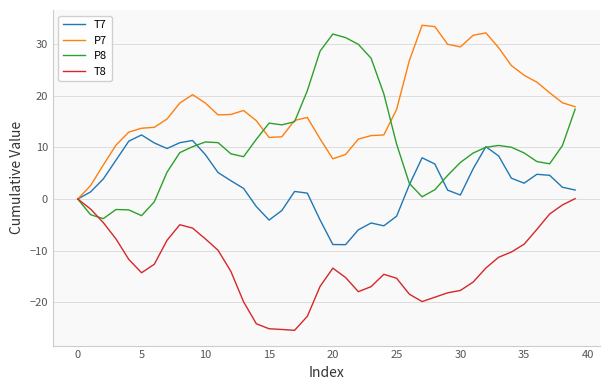

What is the maximum value shown in the chart?

33.7